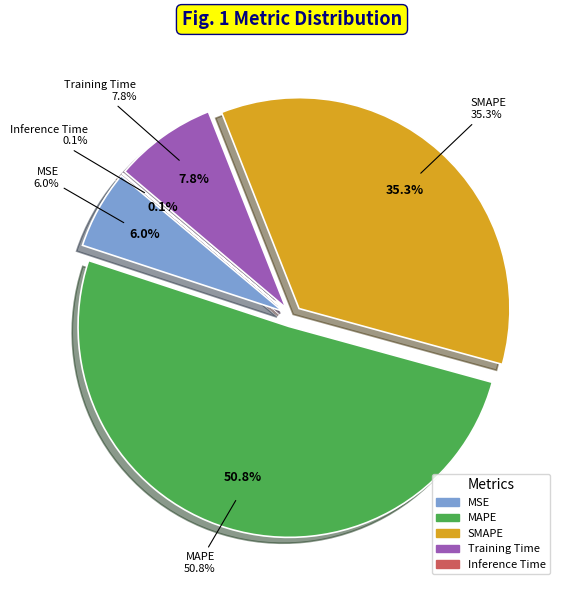

Does Training Time account for over 50% of the chart?

No